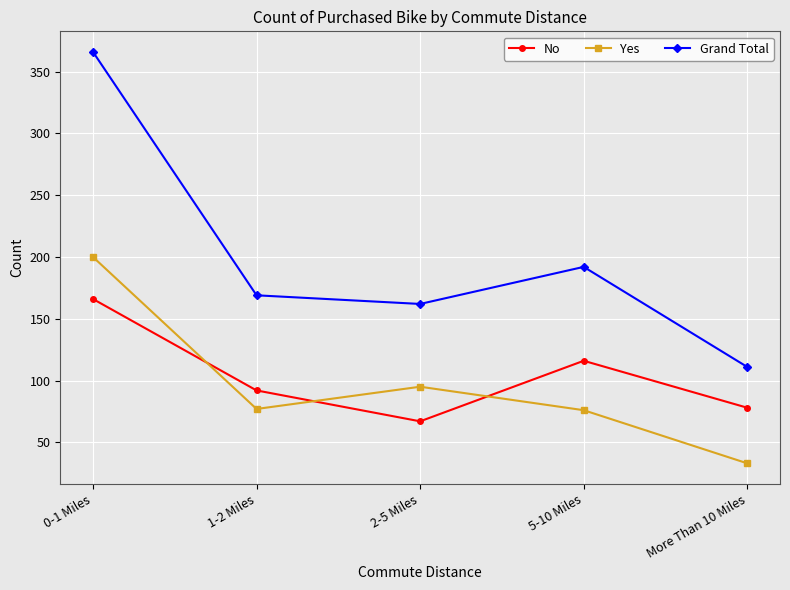

Count the number of categories in the chart.

5